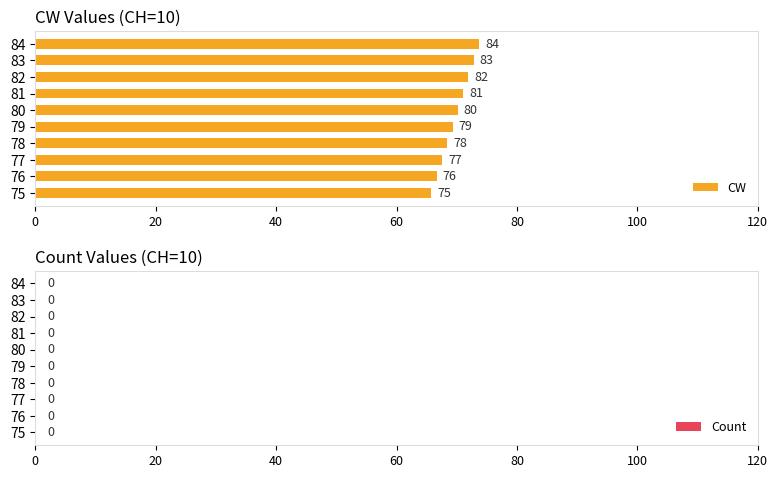

Does the chart contain any negative values?

No